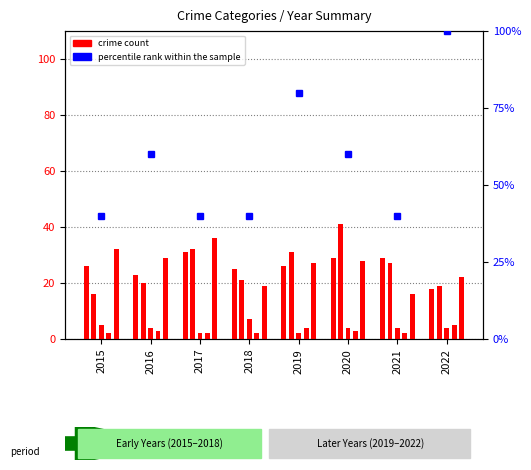

Which series has the largest total across all categories?

percentile rank within the sample